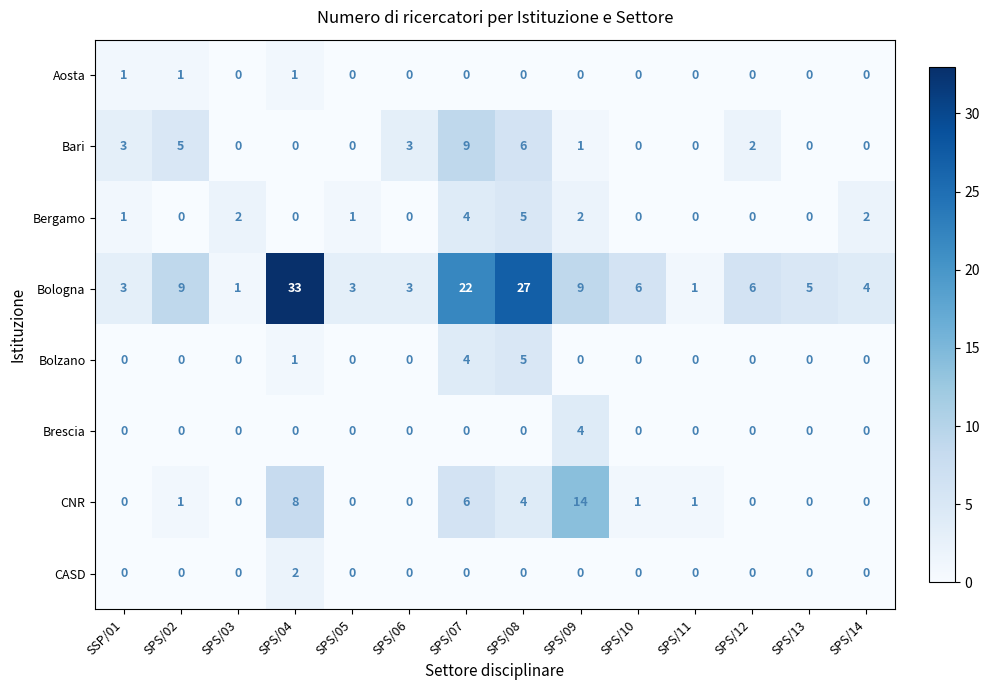

How many values in CASD are above zero?

1